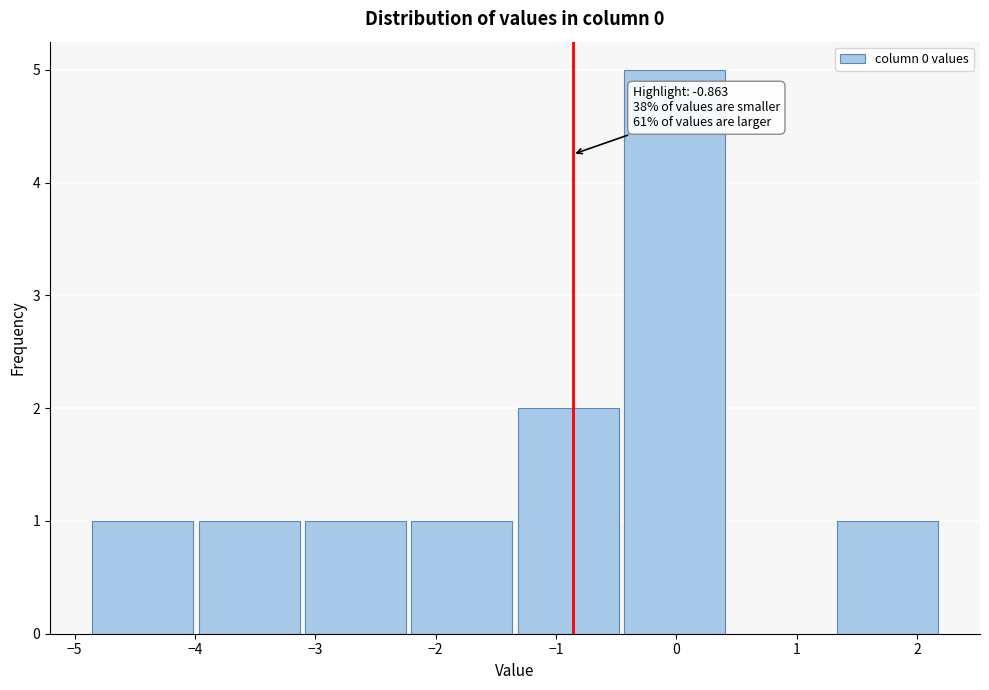

Over which range of the x-axis is the bar tallest?

-0.5 to 0.4